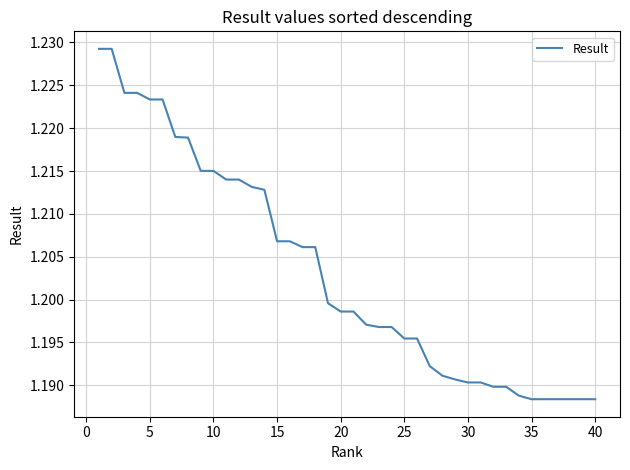

Is this an area chart (filled region under the line)?

No